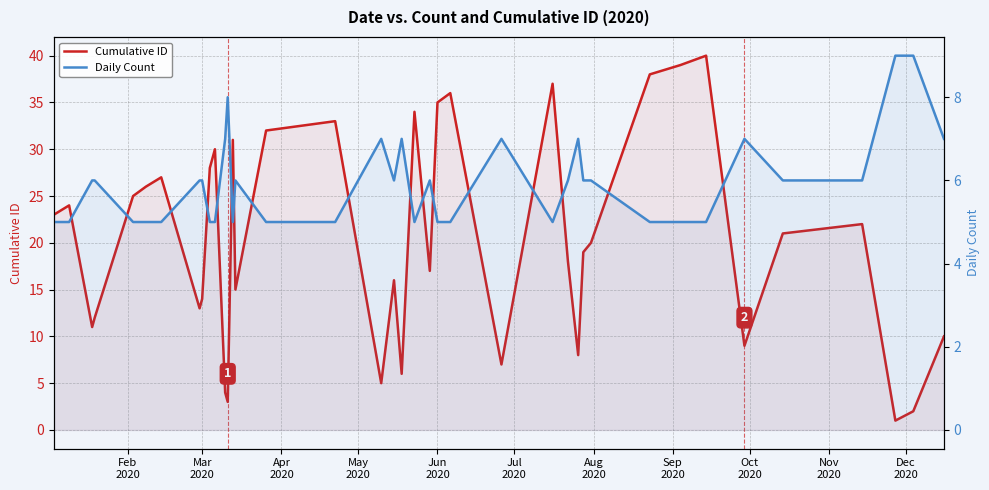

Which series has the largest range (max minus min)?

Cumulative ID